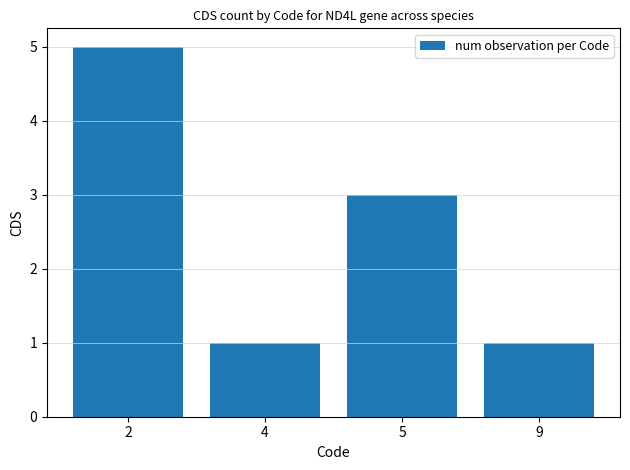

What is the ratio of the value at 9 to the value at 5?

0.3